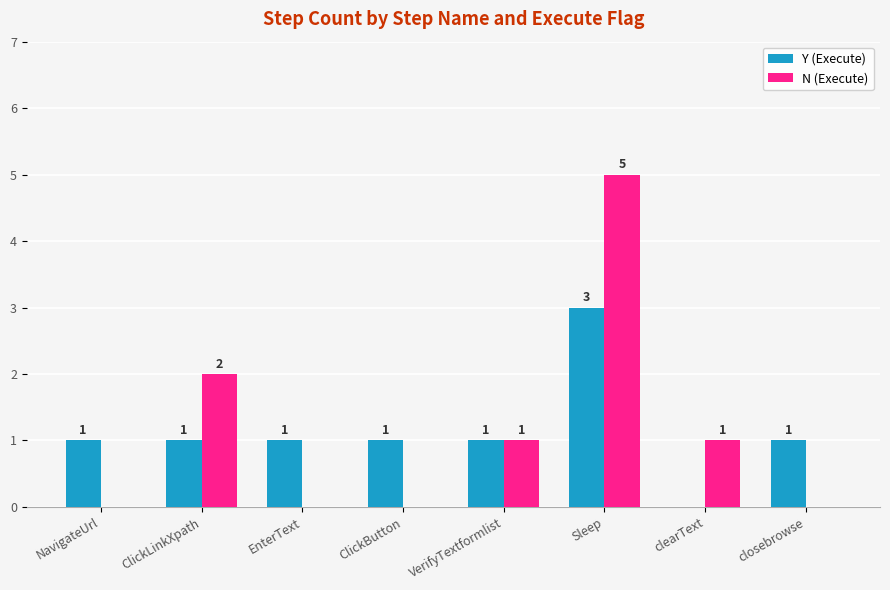

At which label does Y (Execute) reach its peak?

Sleep